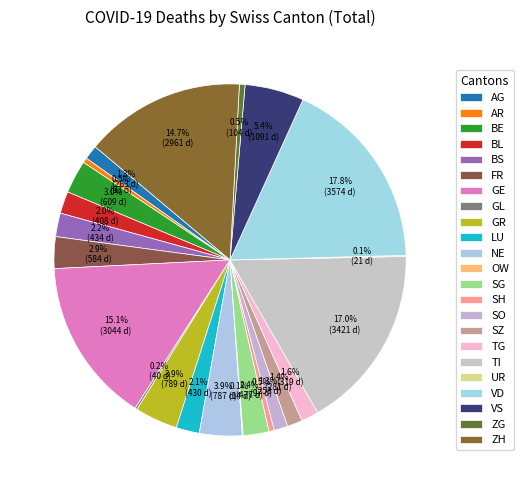

To the nearest percent, what percentage of the pie is TG?

2%